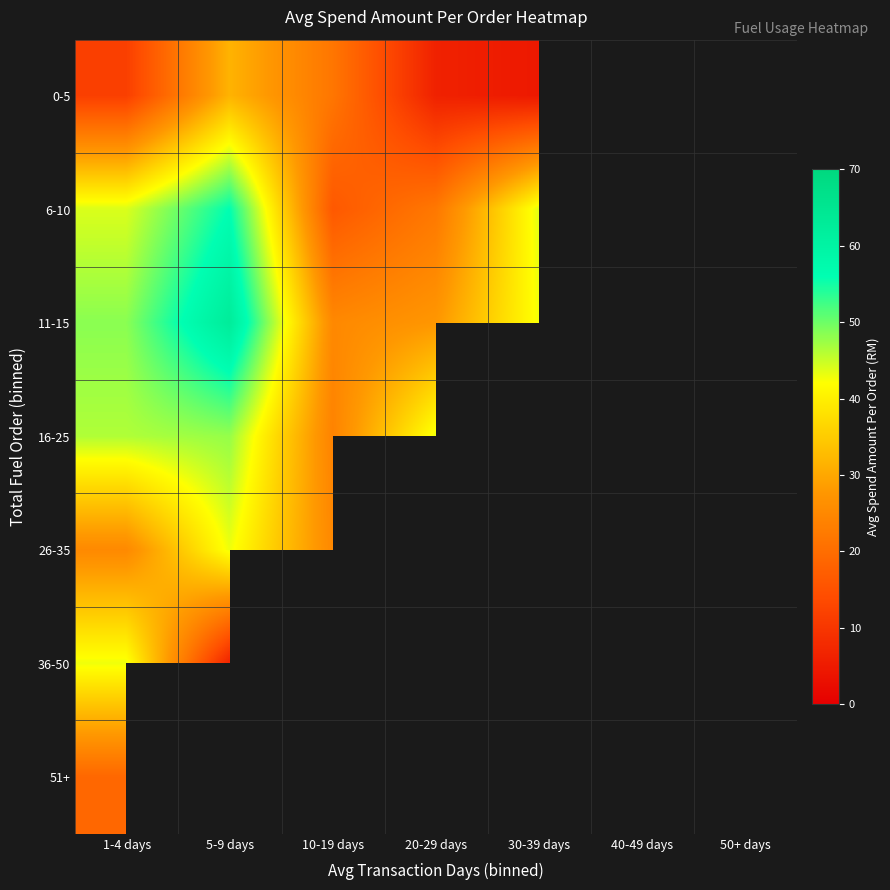

What is the difference between the highest and lowest values at 20-29 days?

36.8